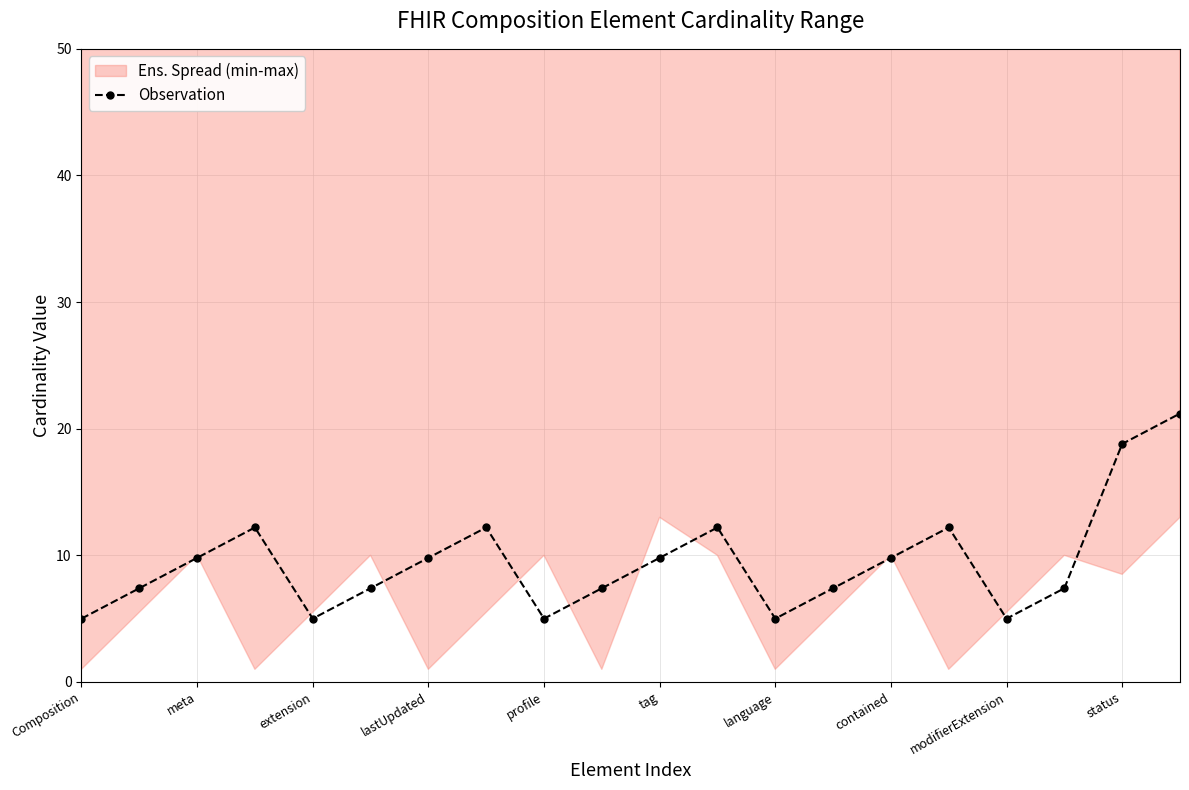

How many interior local valleys does the Observation series have?

4